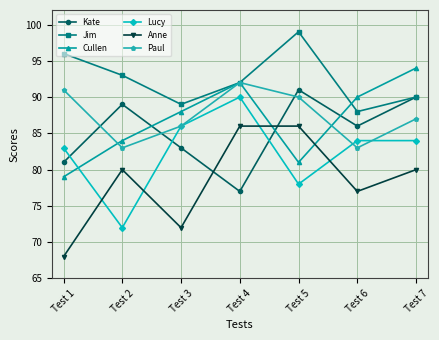

At which label is Jim closest to 93?

Test 2